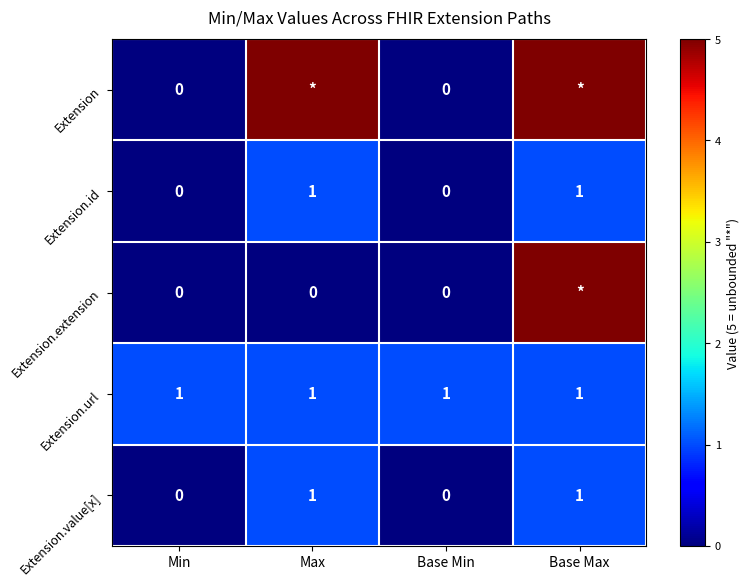

What is the difference between the highest and lowest values at Min?

1